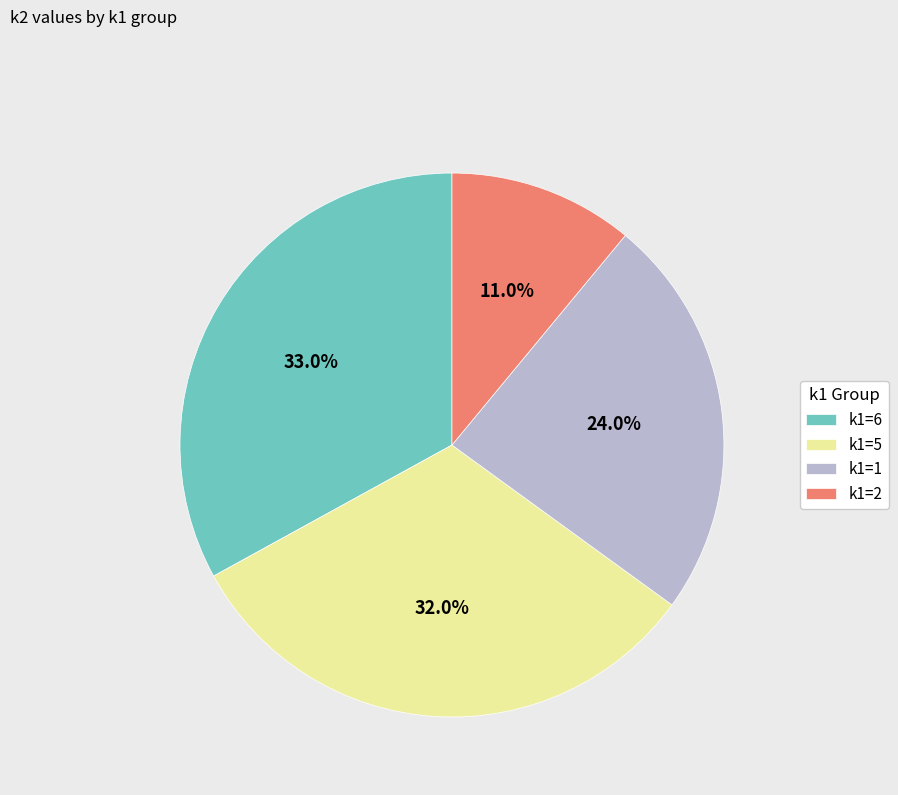

Does any single category account for the majority?

No